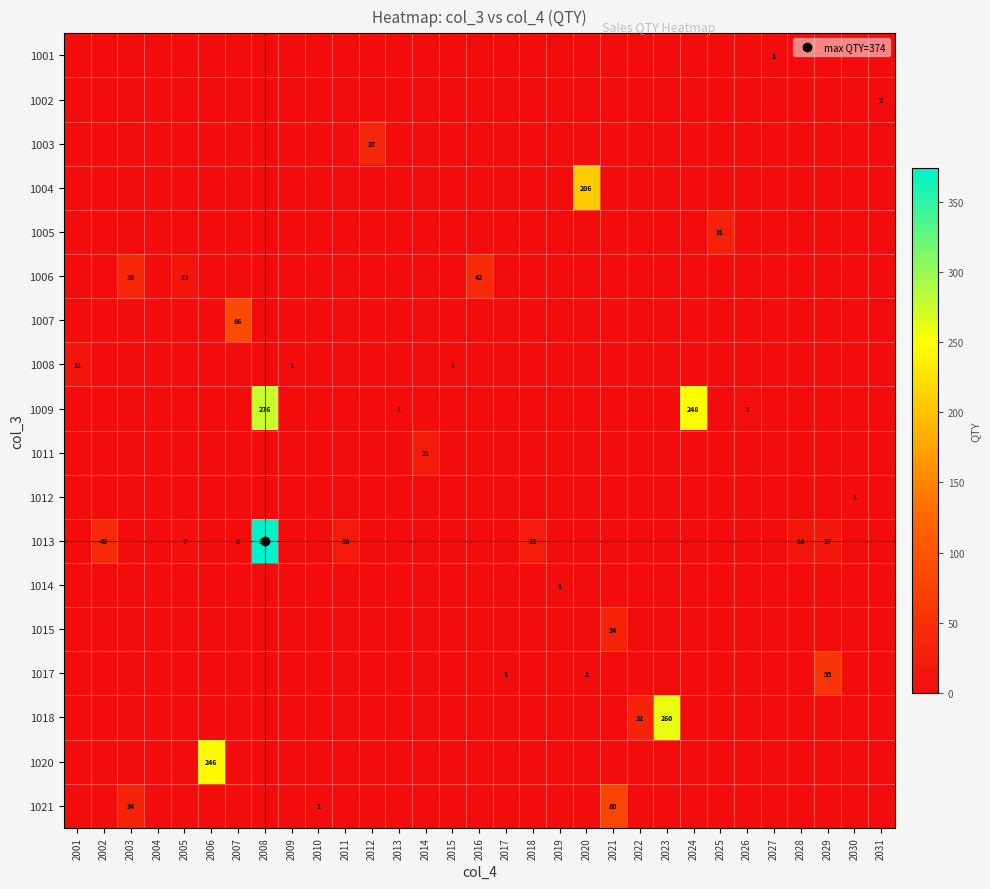

Rank the series by their maximum value, from lowest to highest.

1001, 1012, 1014, 1002, 1008, 1011, 1005, 1015, 1003, 1006, 1017, 1021, 1007, 1004, 1020, 1018, 1009, 1013